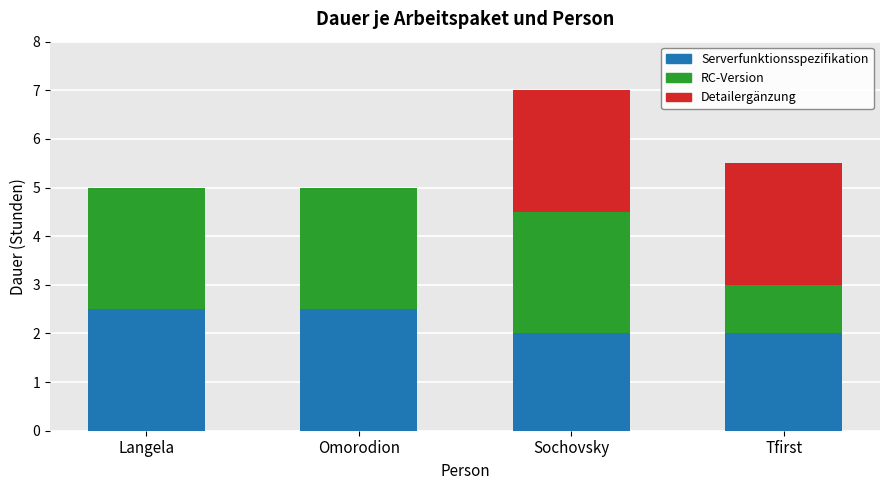

What are all the series names shown in the legend?

Serverfunktionsspezifikation, RC-Version, Detailergänzung